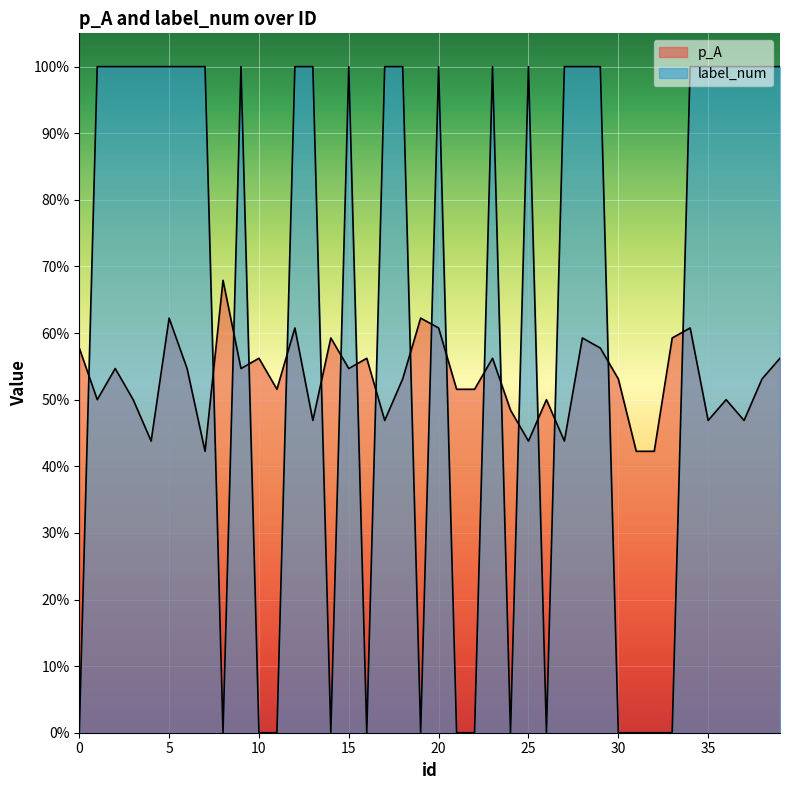

True or false: label_num has more than 1 interior local peaks.

True